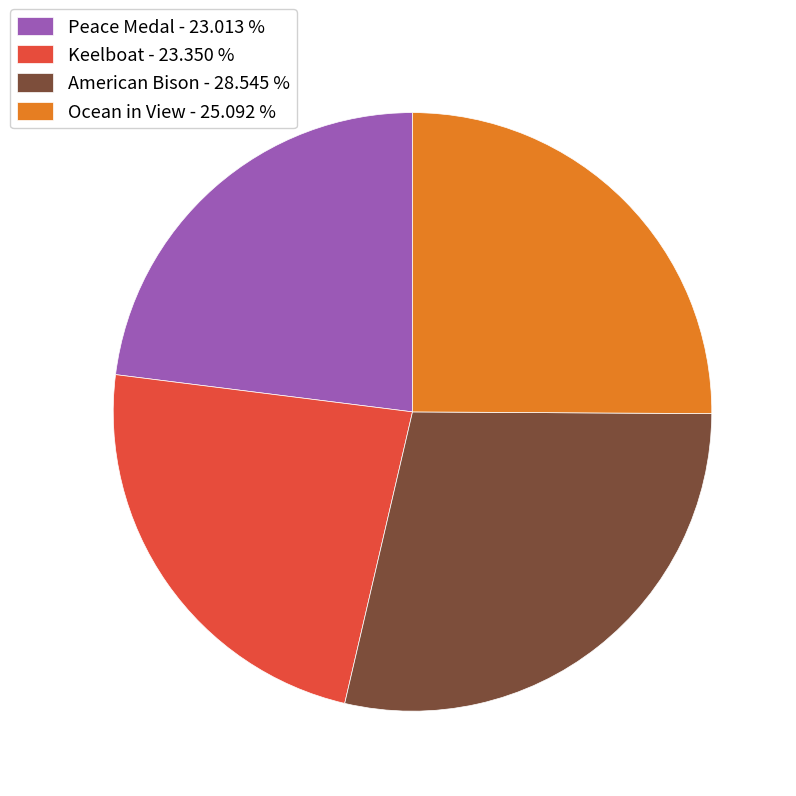

The Keelboat slice represents 17% of the pie. True or false?

False